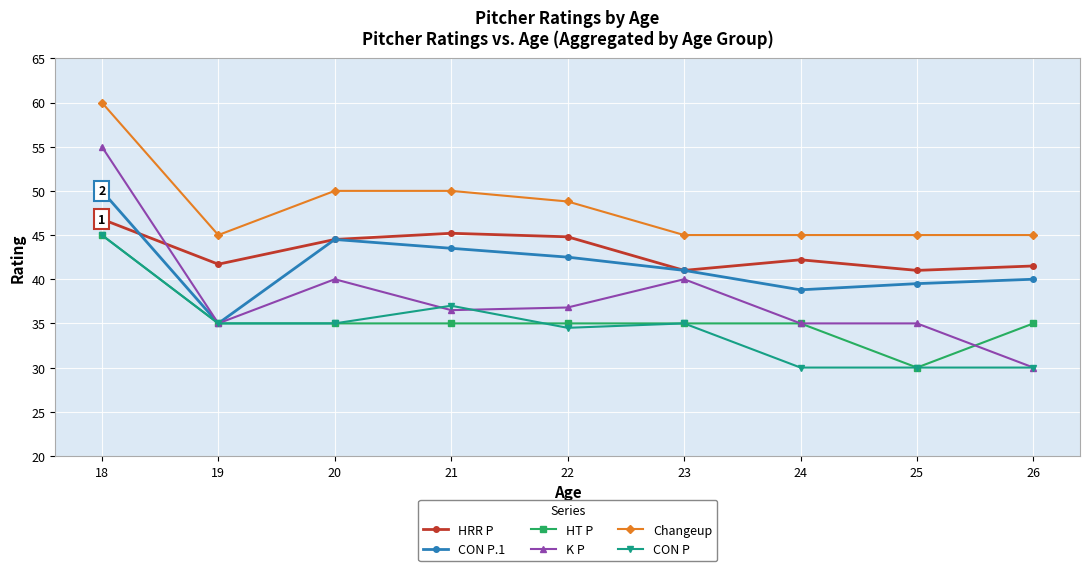

Is the value of K P at 18 greater than the value of HRR P at 18?

Yes